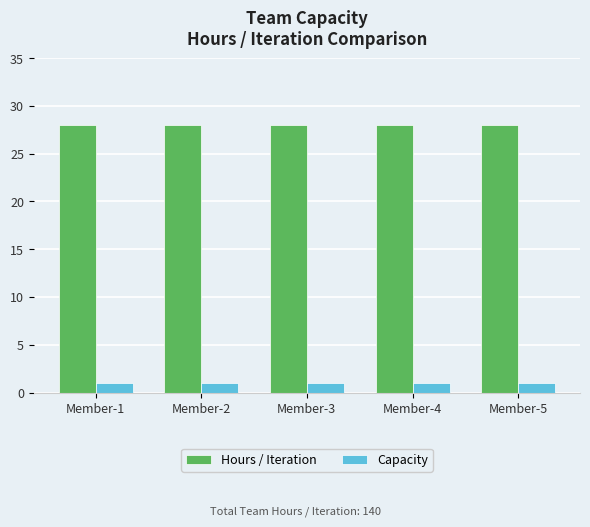

What is the difference between the highest and lowest values at Member-5?

27